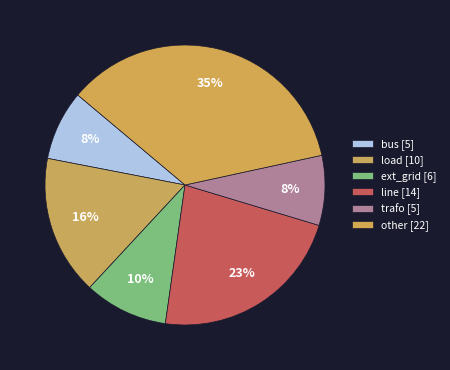

How many segments does this pie chart have?

6